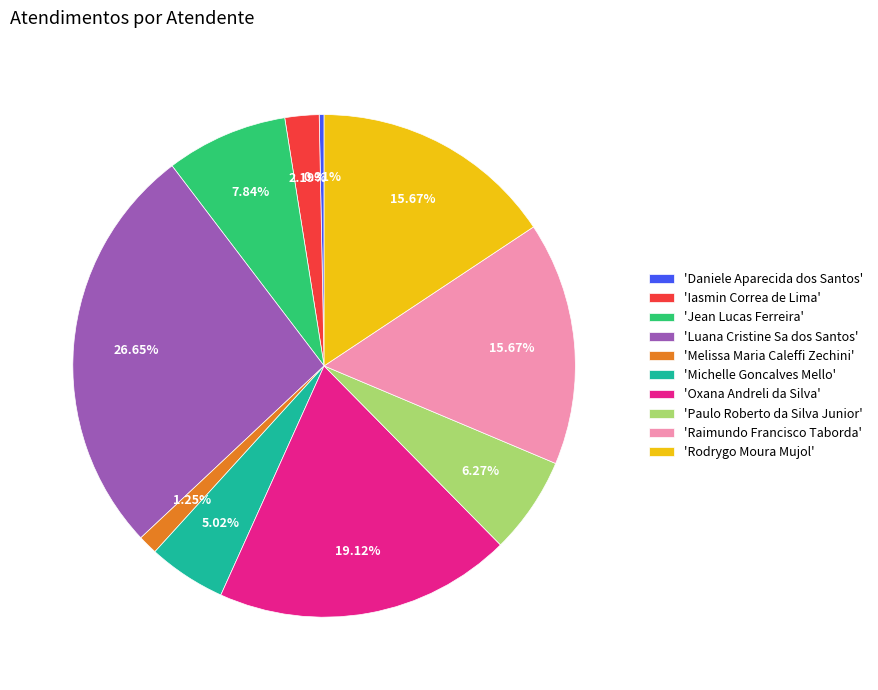

Is 'Michelle Goncalves Mello' the majority of the pie?

No